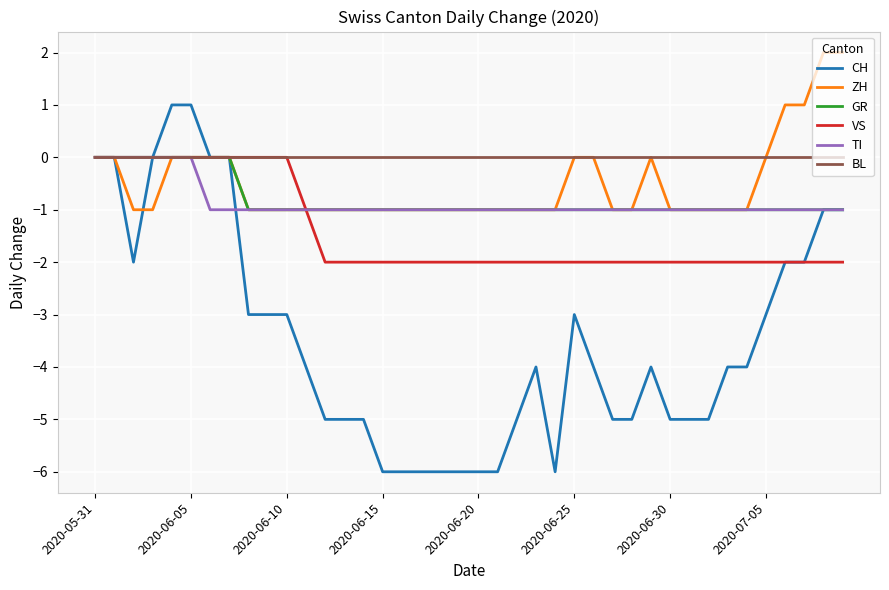

Which series has the widest spread of values?

CH